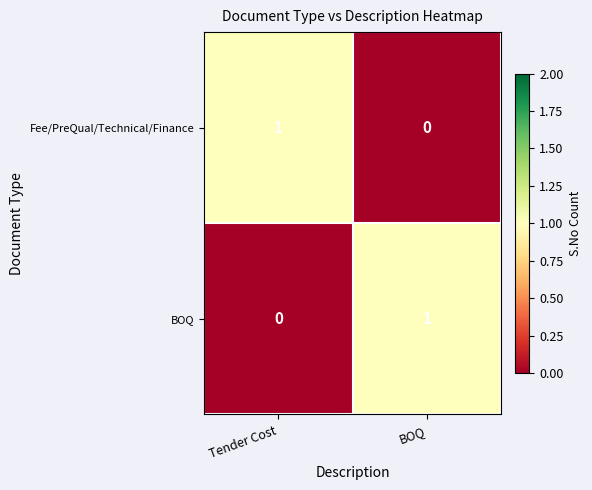

Reading left to right, extract all data points from this chart.

Fee/PreQual/Technical/Finance: Tender Cost=1	BOQ=0
BOQ: Tender Cost=0	BOQ=1